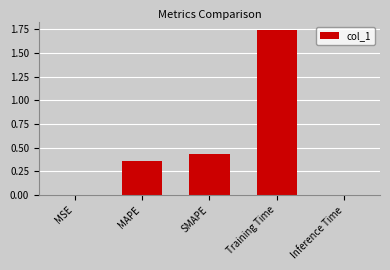

The value at Training Time is 2.9. True or false?

False